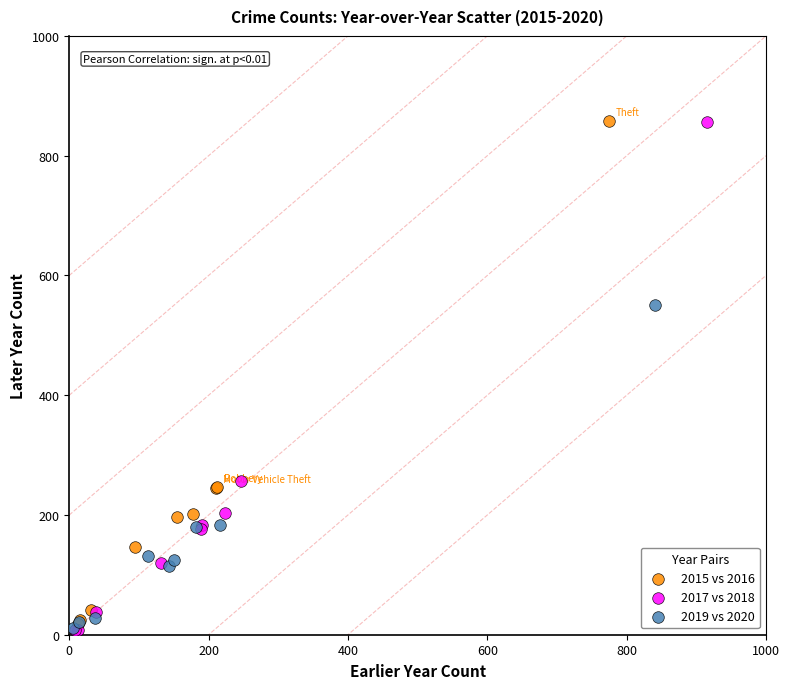

Which series has the widest spread of Y values?

2017 vs 2018